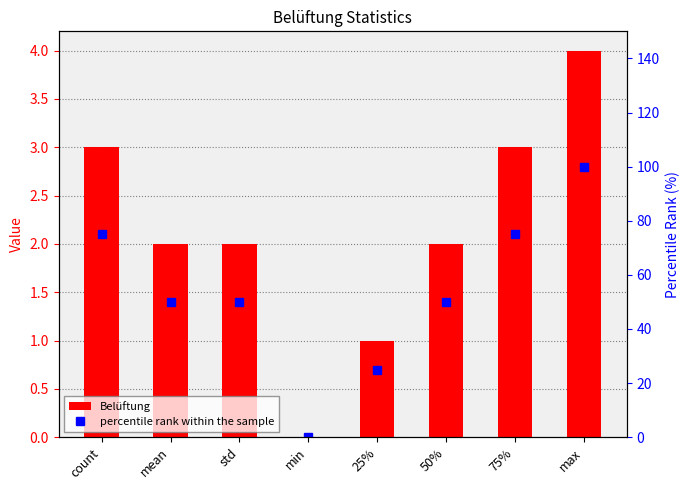

At which label does Belüftung reach its minimum?

min